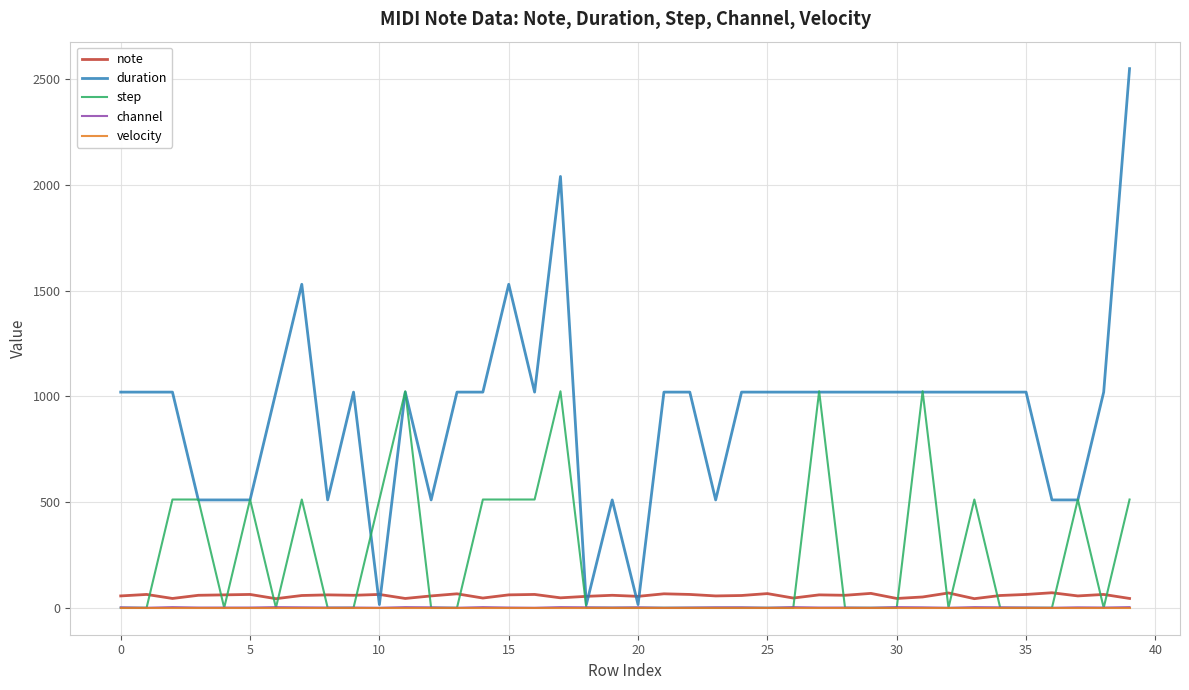

What is the highest value of the step series?

1024